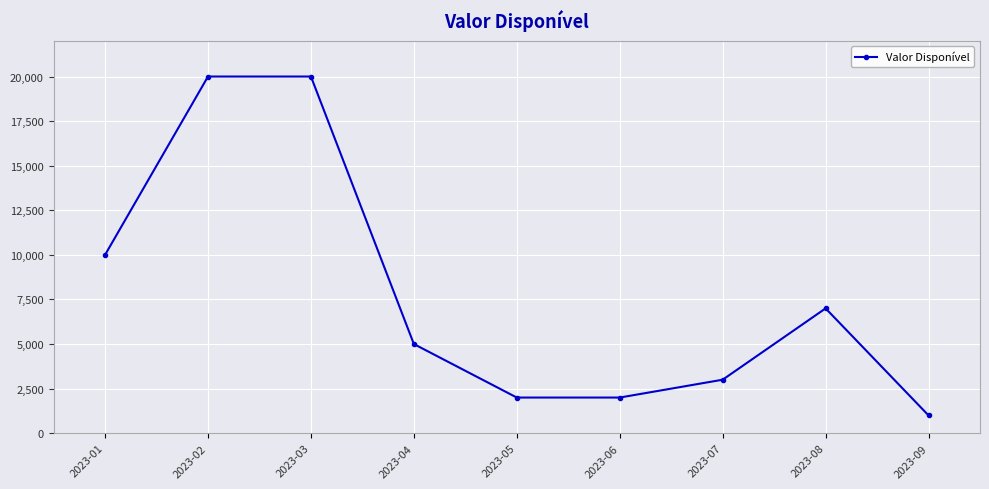

What is the value of the 7th point from the left?

3000